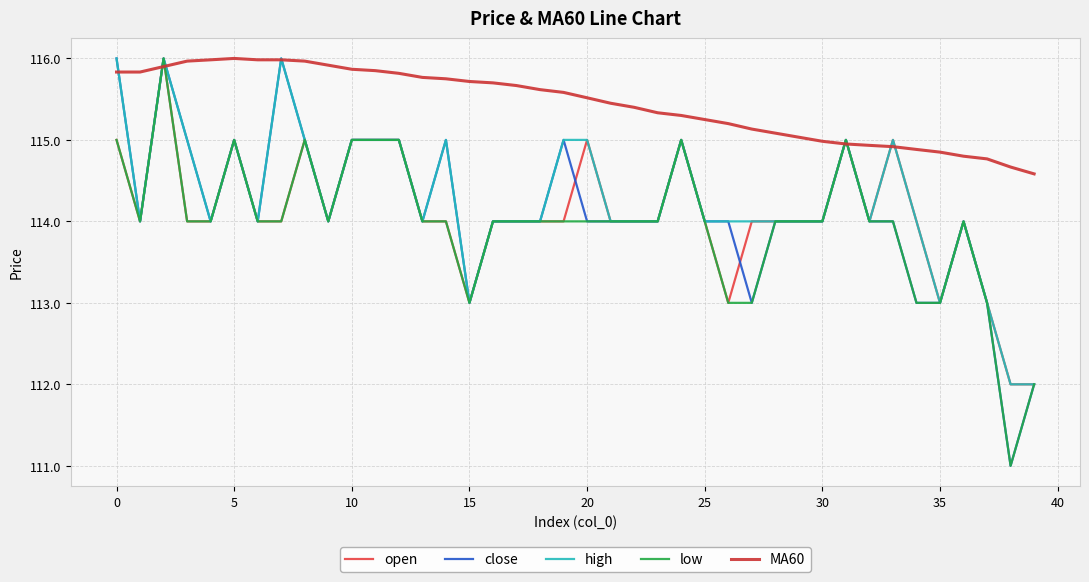

List the series in order of their peak value, highest first.

open, close, high, low, MA60